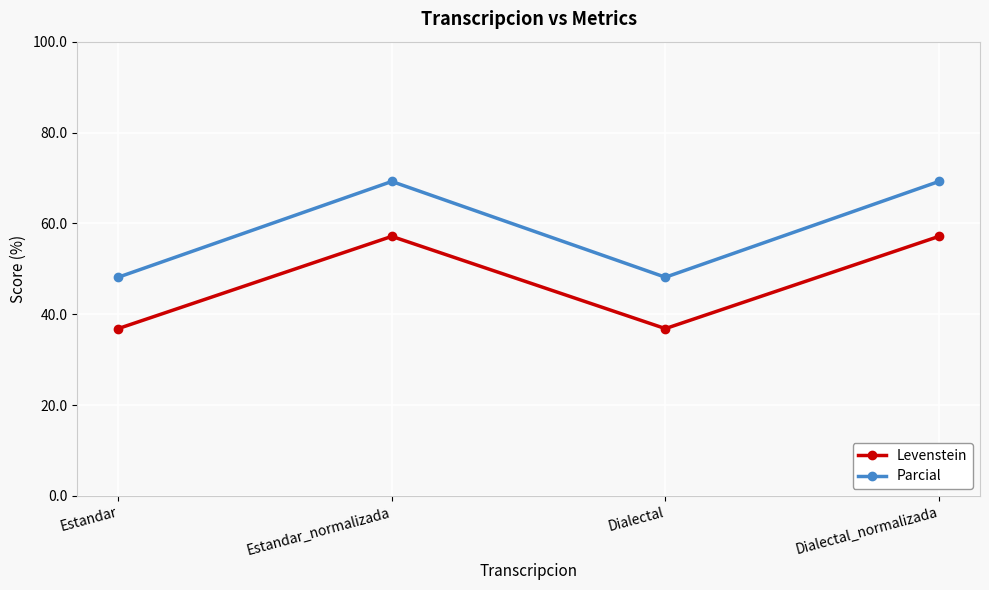

How many interior local peaks does the Parcial series have?

1